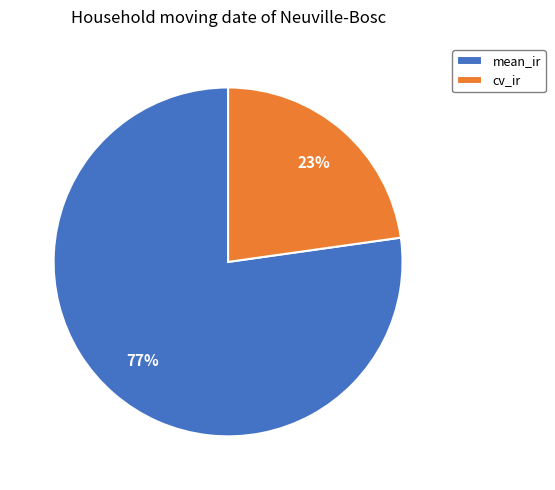

To the nearest percent, what is the average slice percentage?

50%